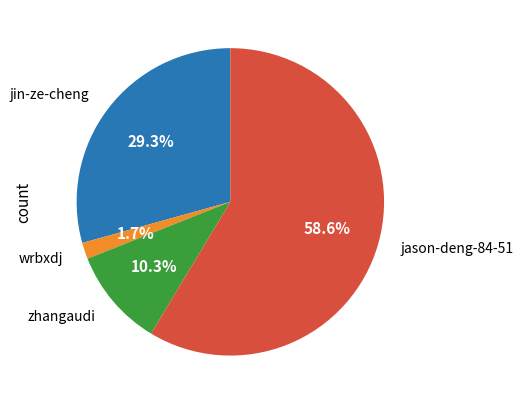

Does jason-deng-84-51 account for over 50% of the chart?

Yes